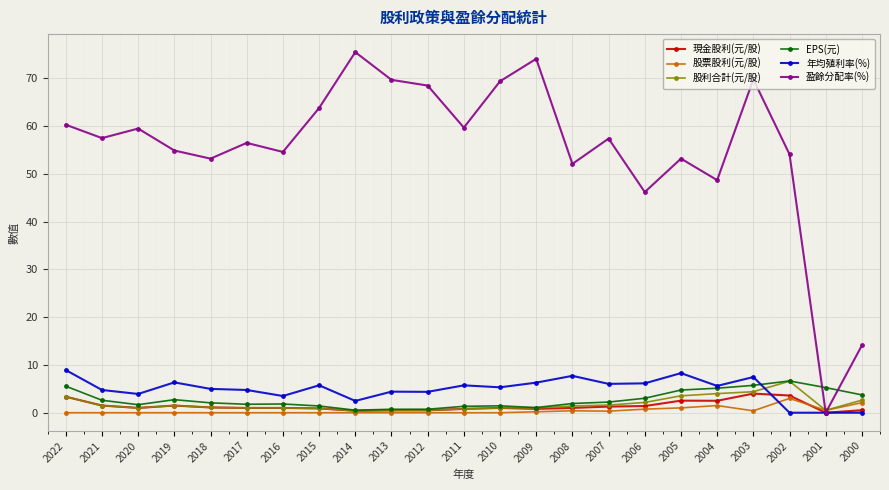

The value of 年均殖利率(%) at 2015 is 5.7. True or false?

True